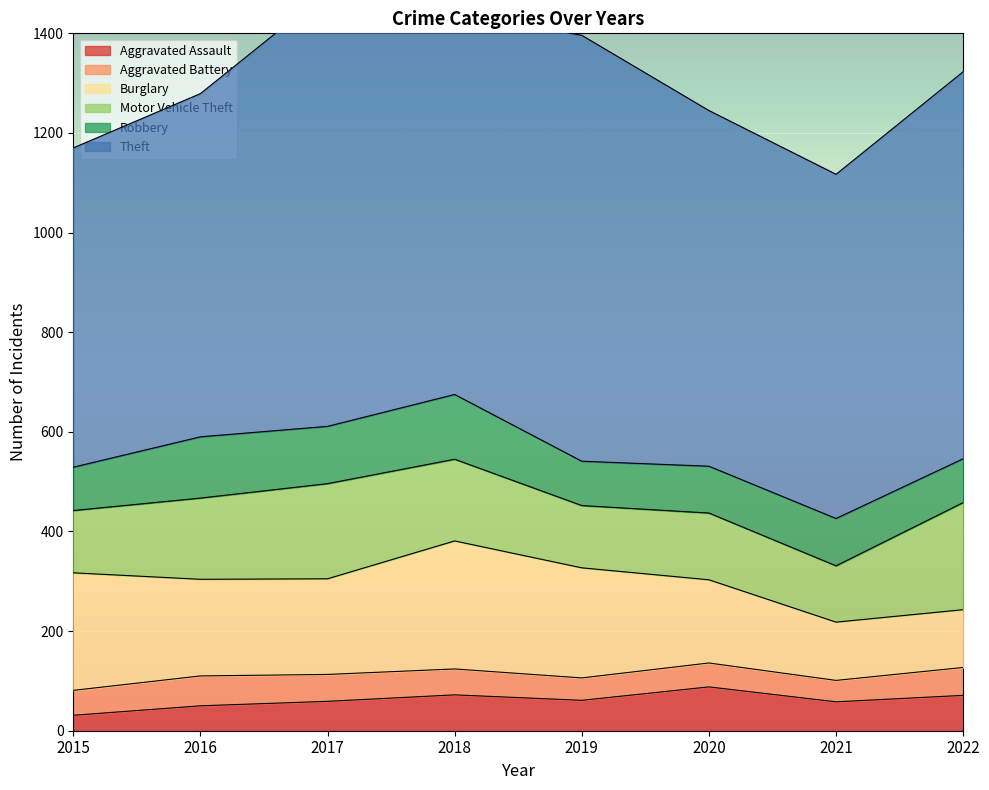

Reading left to right, transcribe all the data shown in this chart.

Aggravated Assault: 2015=31	2016=50	2017=59	2018=72	2019=61	2020=88	2021=58	2022=71
Aggravated Battery: 2015=50	2016=60	2017=54	2018=52	2019=45	2020=48	2021=43	2022=56
Burglary: 2015=236	2016=194	2017=192	2018=257	2019=221	2020=167	2021=117	2022=116
Motor Vehicle Theft: 2015=125	2016=163	2017=191	2018=164	2019=125	2020=134	2021=113	2022=215
Robbery: 2015=87	2016=123	2017=115	2018=130	2019=89	2020=94	2021=95	2022=88
Theft: 2015=641	2016=689	2017=873	2018=767	2019=855	2020=714	2021=691	2022=777